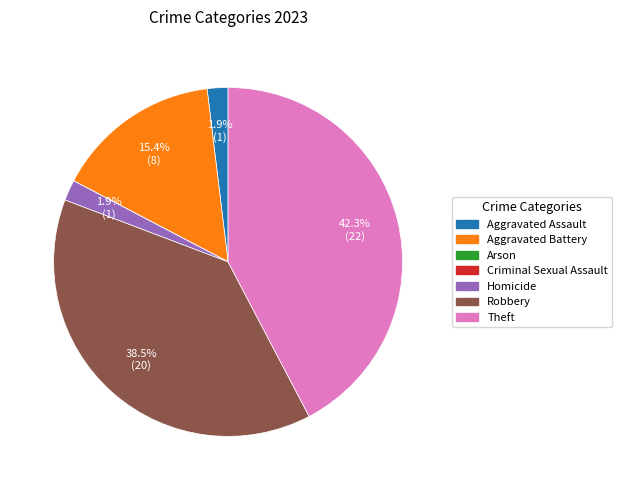

Does any single category account for the majority?

No